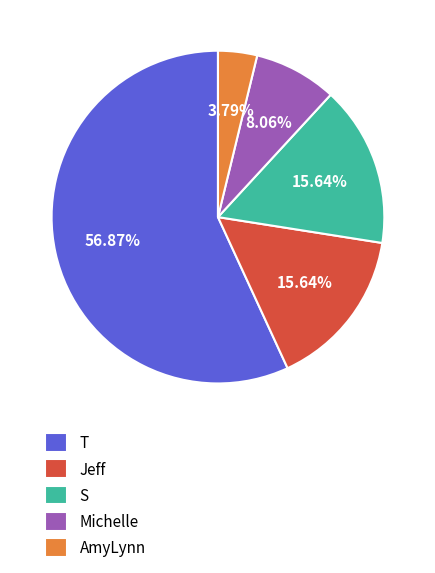

To the nearest percent, what is the average slice percentage?

20%